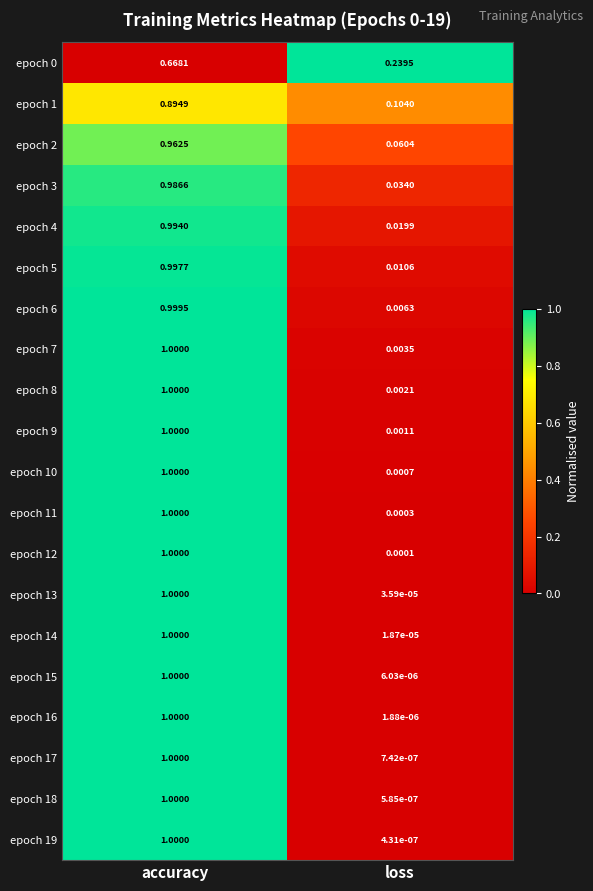

List the labels in order of epoch 4 value, largest first.

accuracy, loss